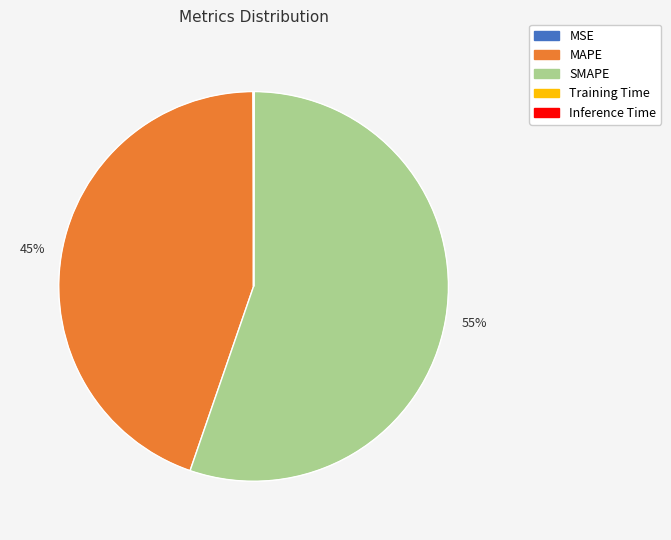

Do SMAPE and MAPE together represent more than half of the pie?

Yes